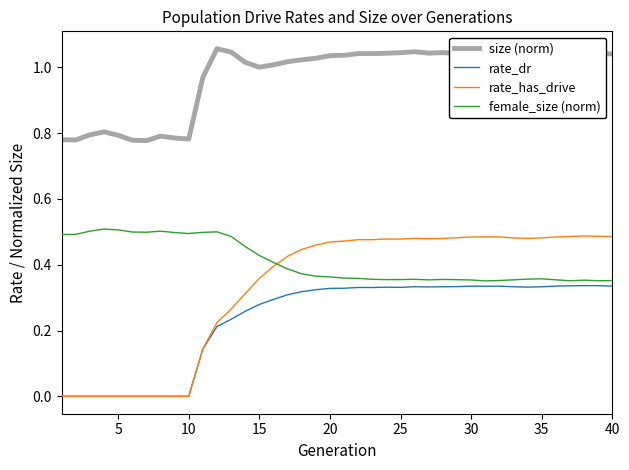

Which series has the largest total across all categories?

size (norm)